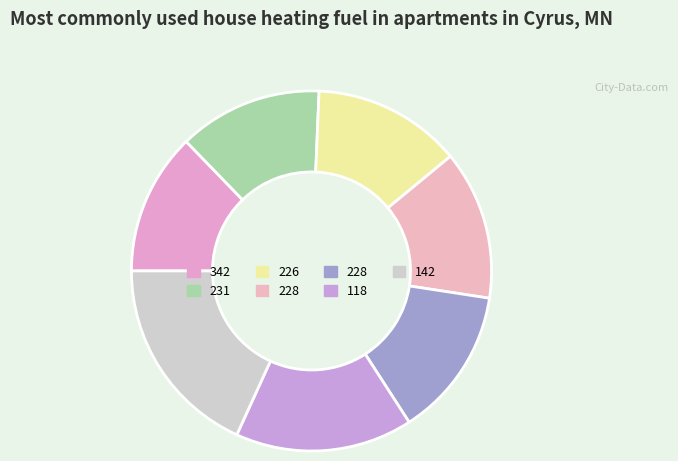

Count the number of slices in the pie.

7